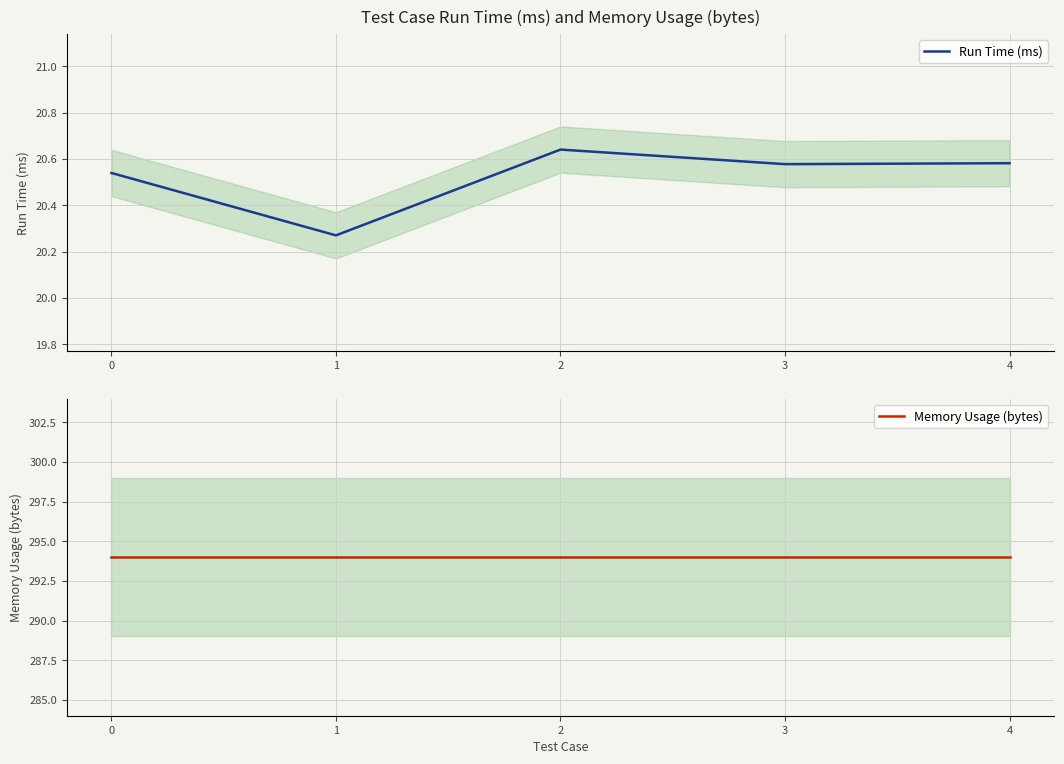

Which series has the widest spread of values?

Run Time (ms)